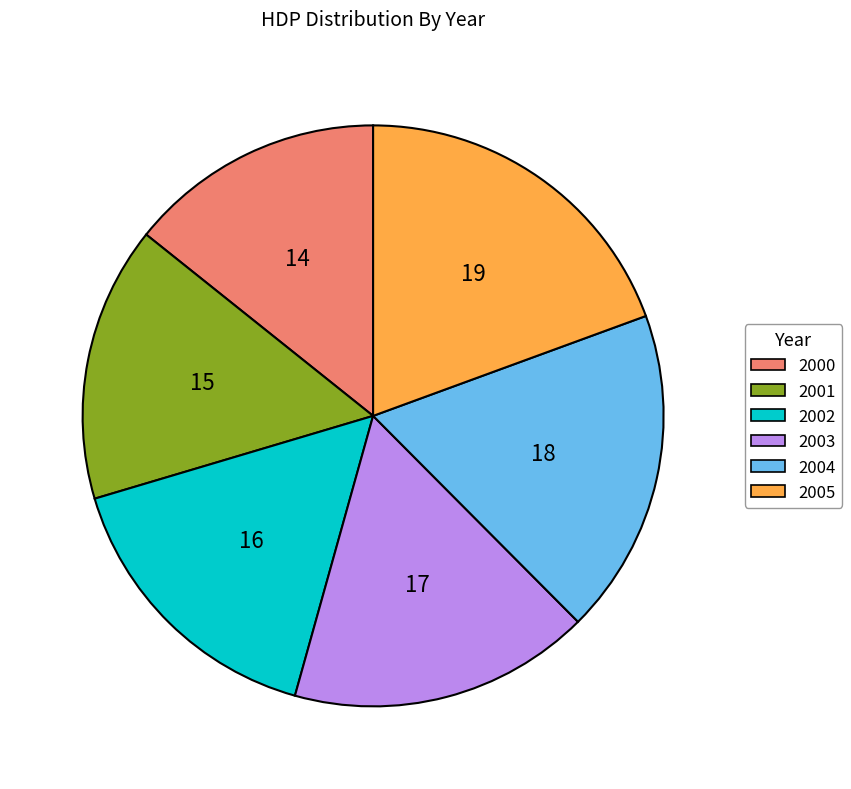

The 2005 slice represents 10% of the pie. True or false?

False